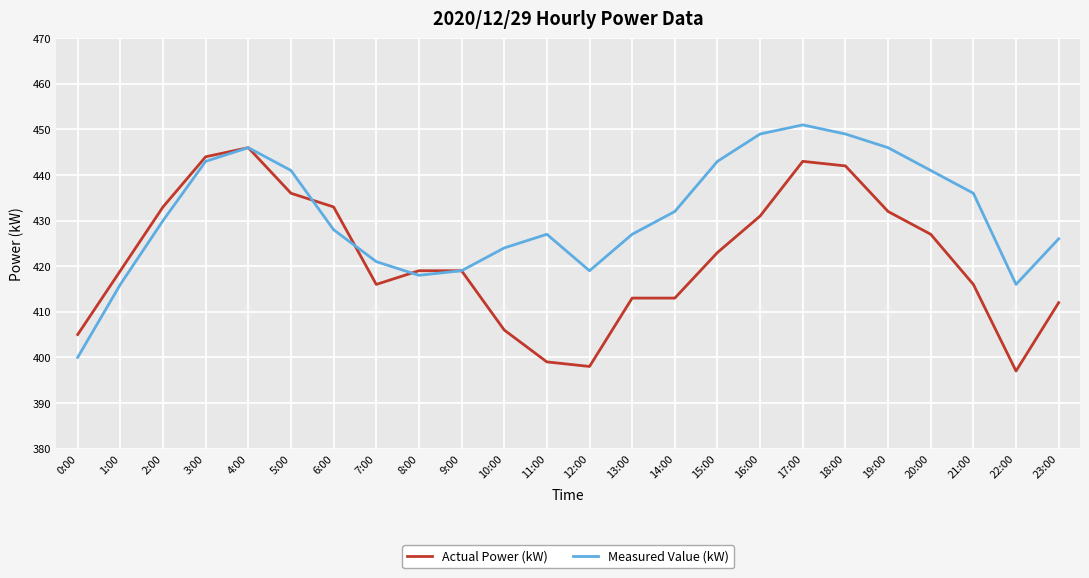

What is the difference between the maximum and minimum values in the Measured Value (kW) series?

51